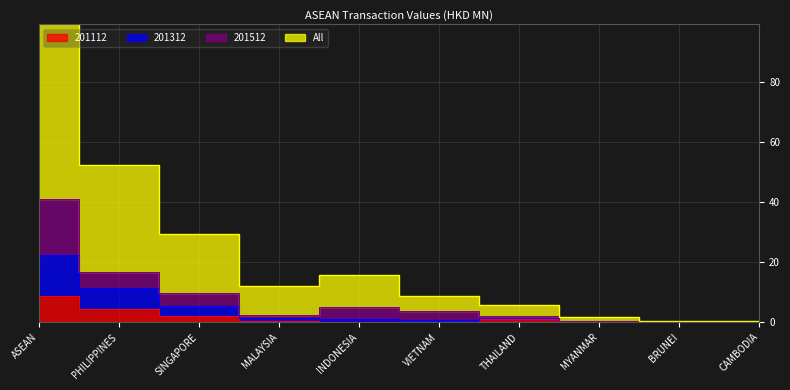

What is the sum of the 201312 values at VIETNAM and SINGAPORE?

6.3